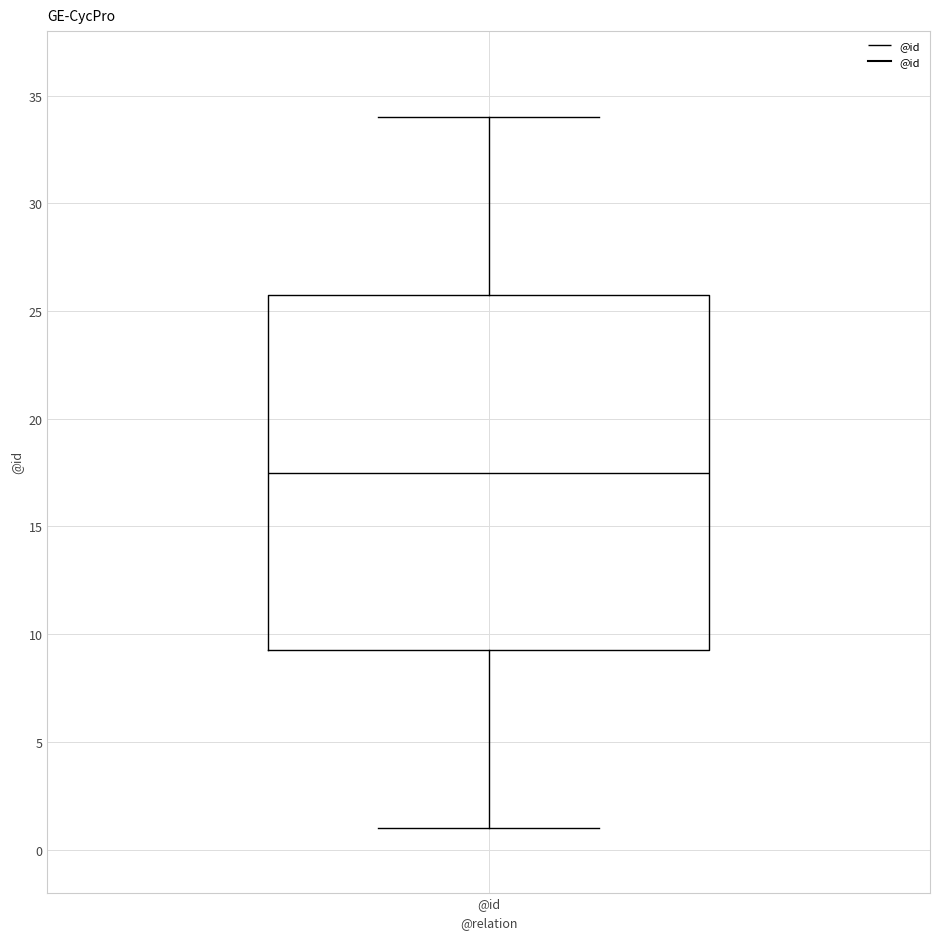

Transcribe this box plot: give where the median line is, the range the box spans, and where the two whiskers end, as read against the y-axis. The values are not printed on the chart, so give them approximately, as read against the axis.

median 17.5, box 9.5 to 26.0, whiskers 1.0 to 34.0